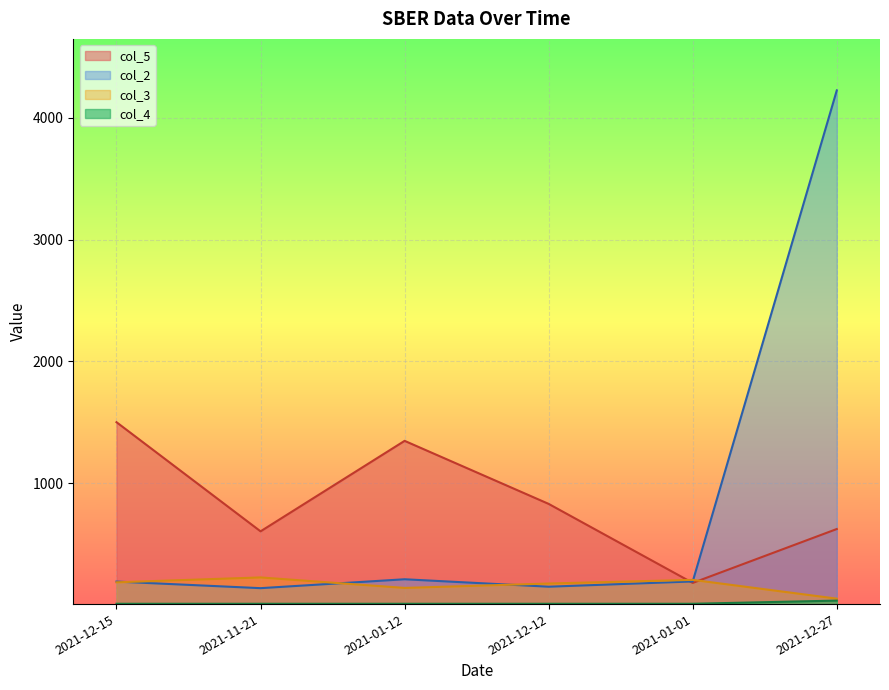

Which category has the lowest value across all series?

2021-12-15